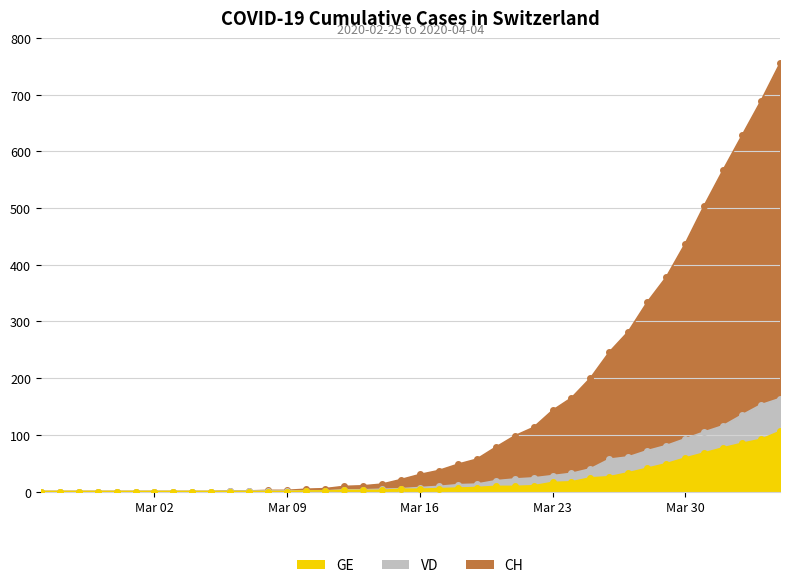

True or false: CH and VD cross at least once.

False